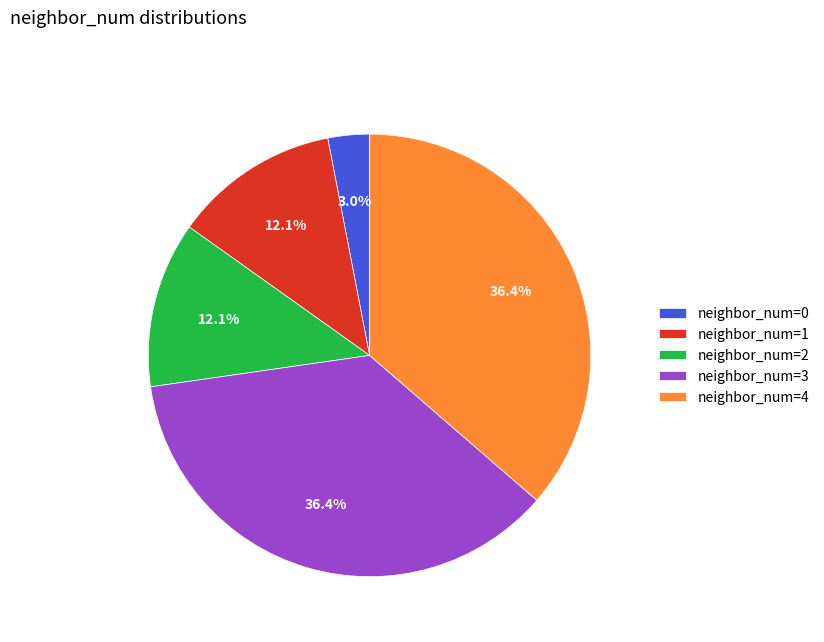

How many segments does this pie chart have?

5